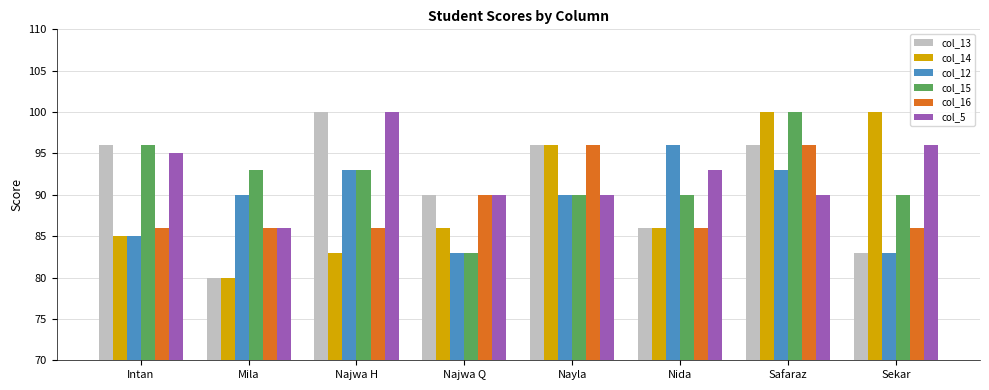

What is the label of the 1st bar from the left?

Intan